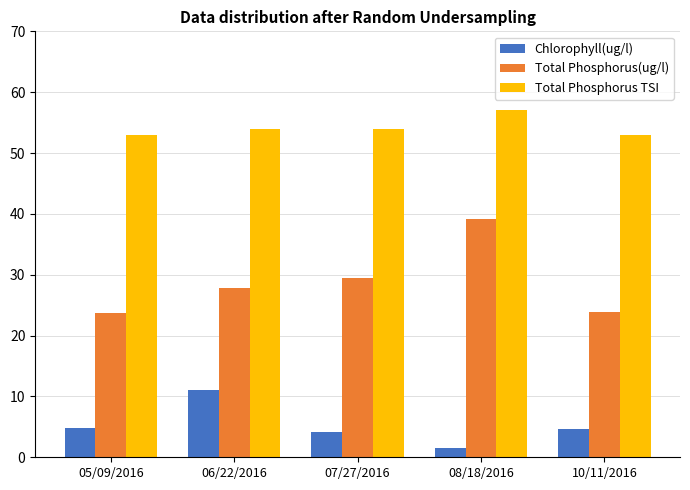

Does the chart contain stacked bars?

No